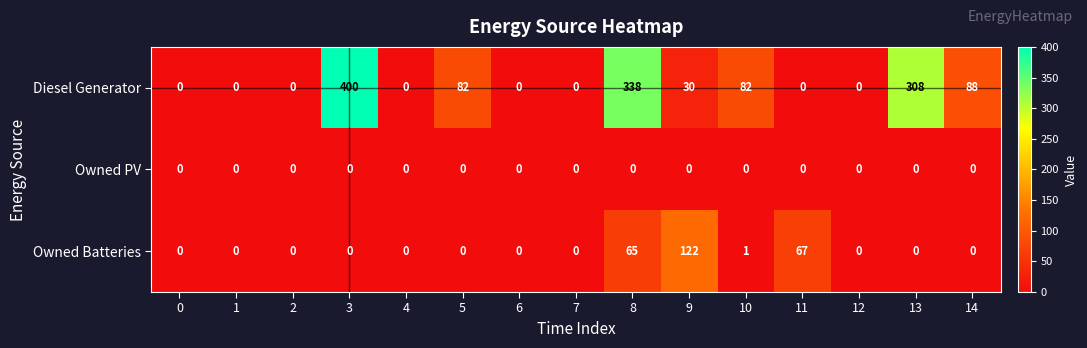

Which series changed the most between 7 and 11?

Owned Batteries